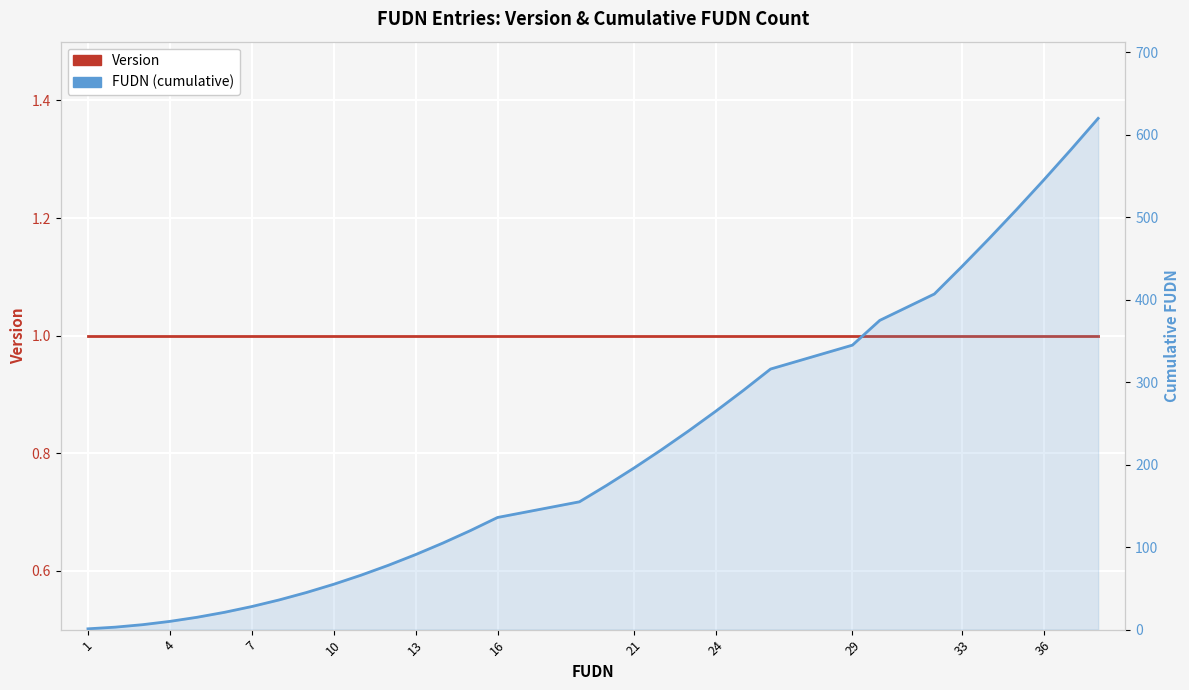

Between 16 and 29, which is larger?

16